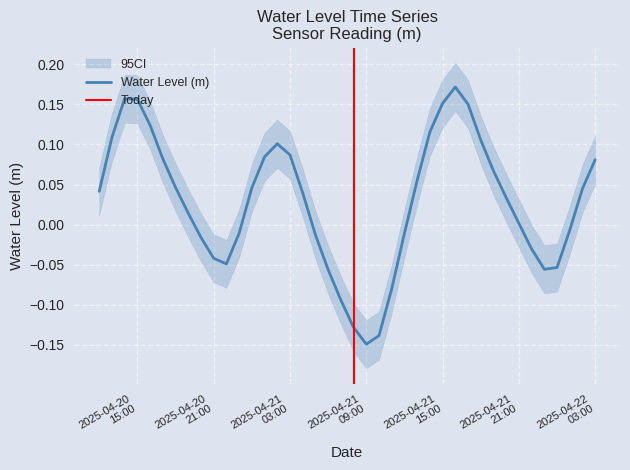

At which label is the value closest to 0?

2025-04-21 21:00